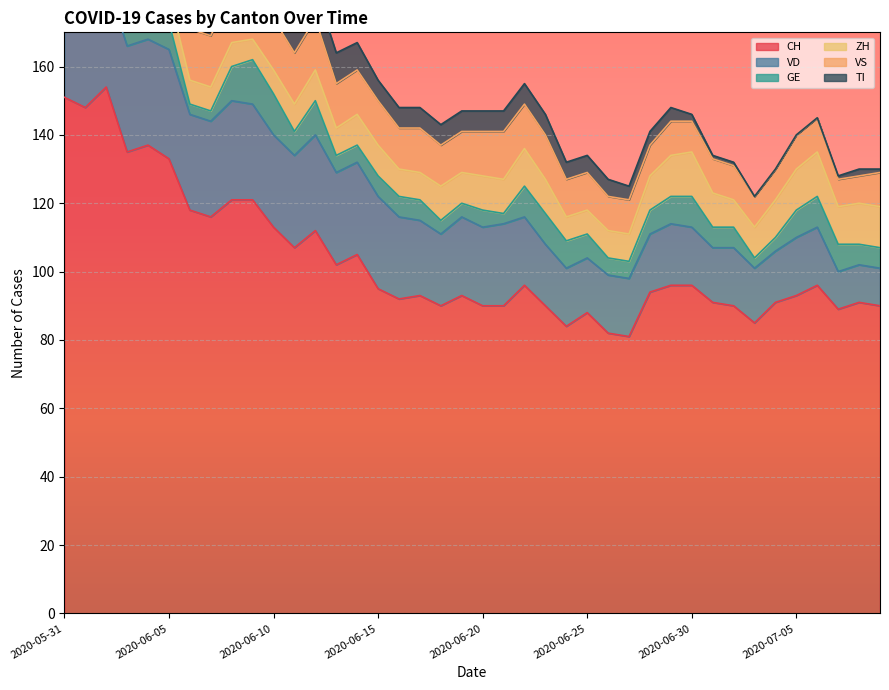

Count the number of data series in this chart.

6